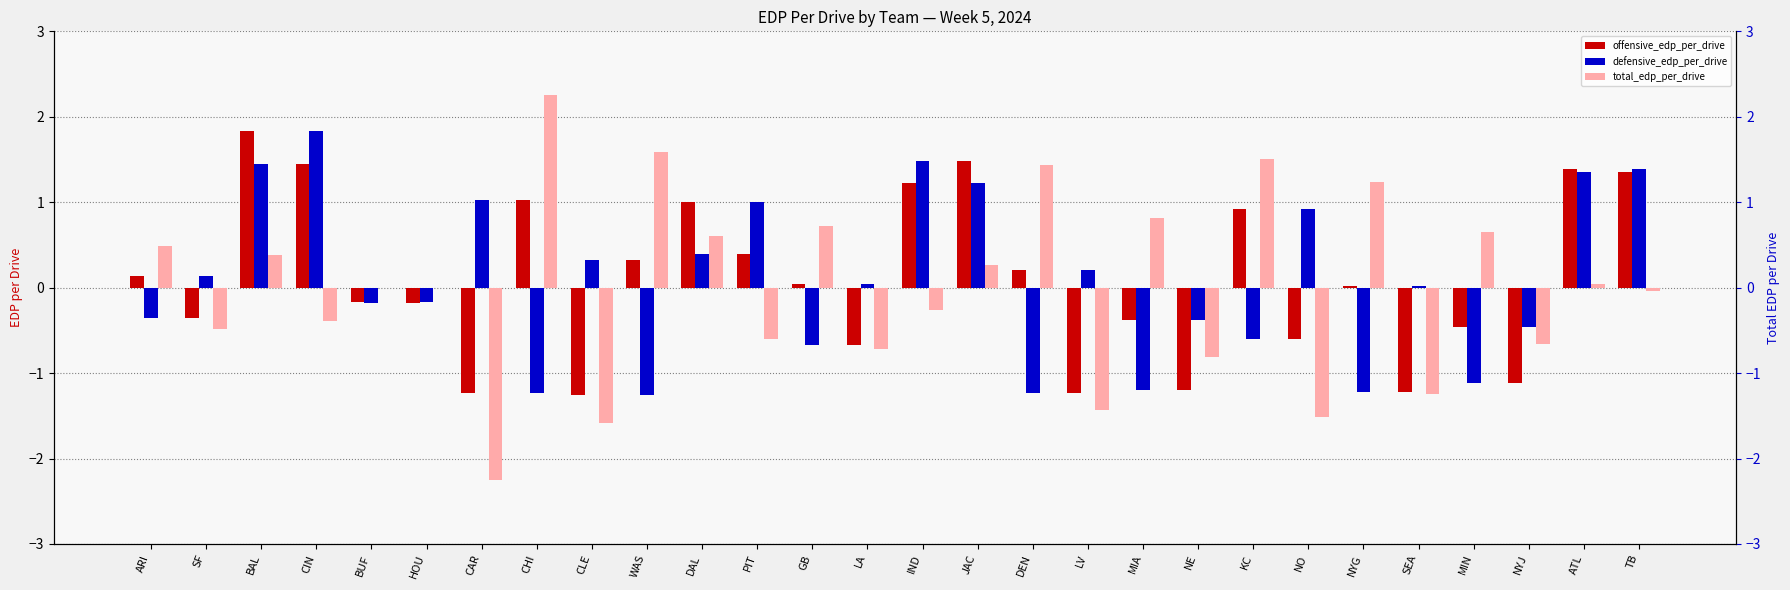

At which label does defensive_edp_per_drive first exceed 0?

SF